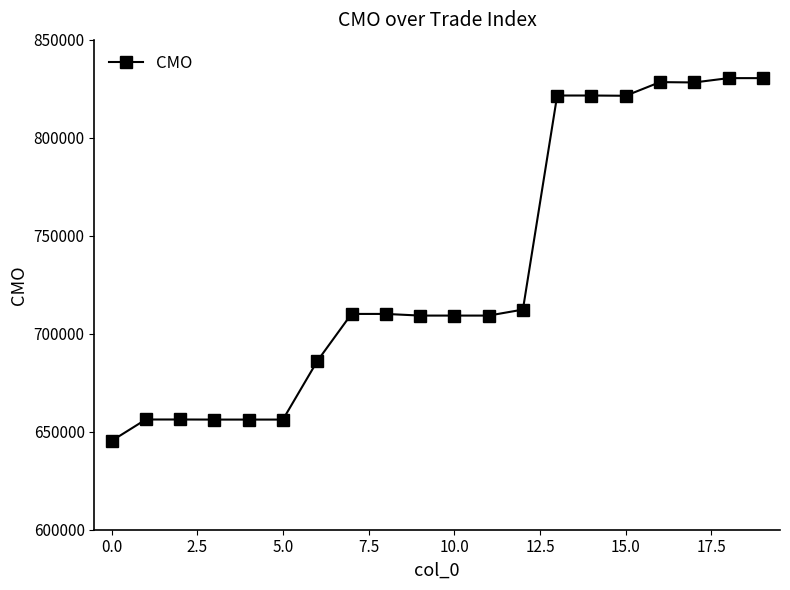

What is the minimum value shown in the chart?

645324.9